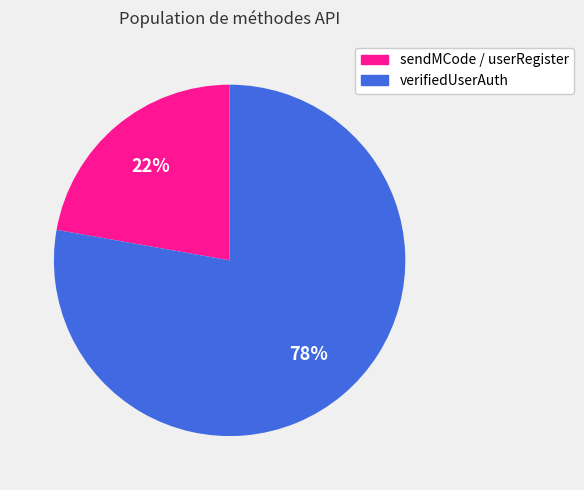

Which category accounts for the majority?

verifiedUserAuth